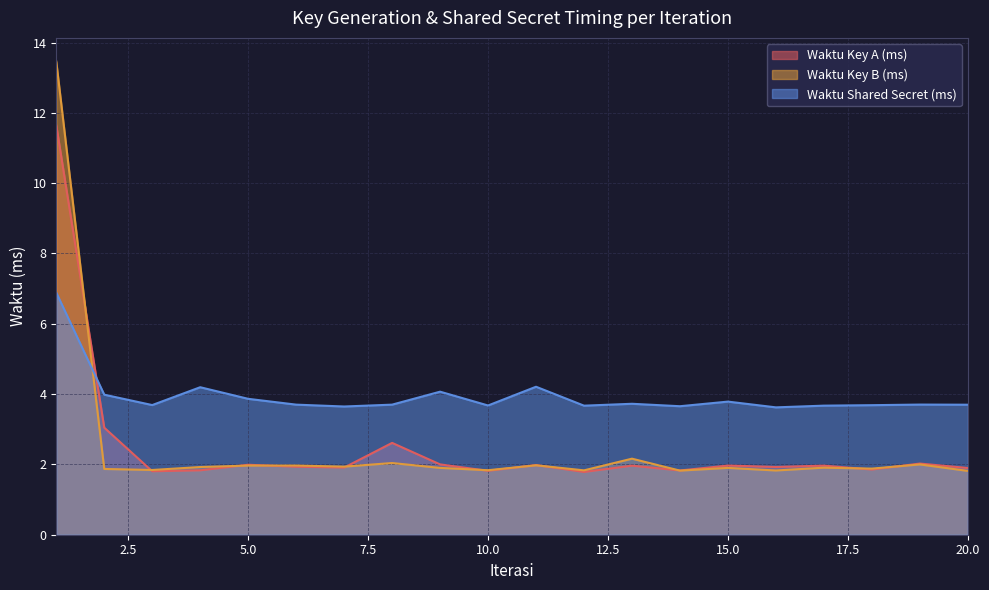

Rank the series by their maximum value, from lowest to highest.

Waktu Shared Secret (ms), Waktu Key A (ms), Waktu Key B (ms)